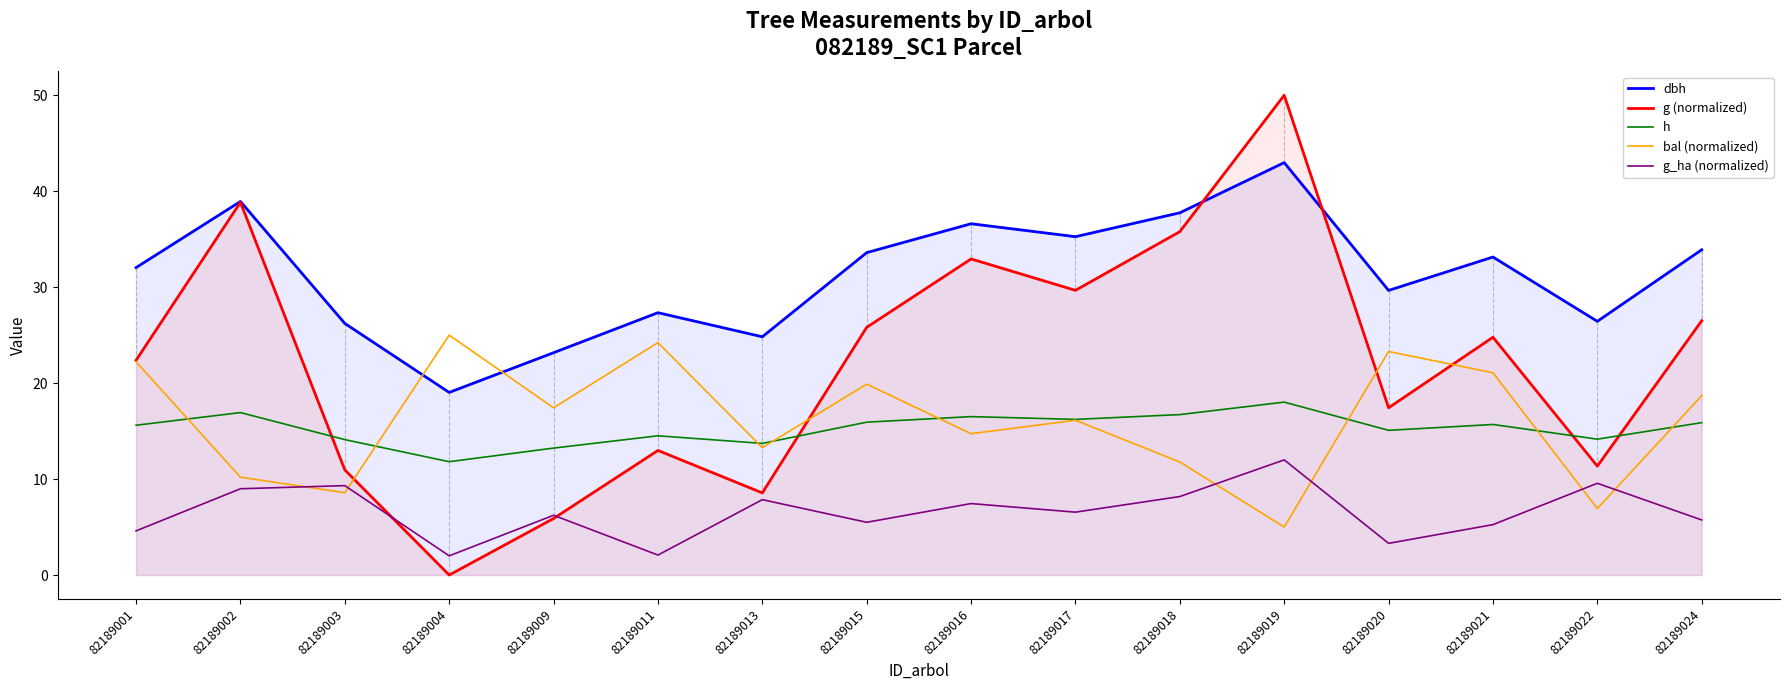

True or false: bal (normalized) has more than 2 interior local peaks.

True